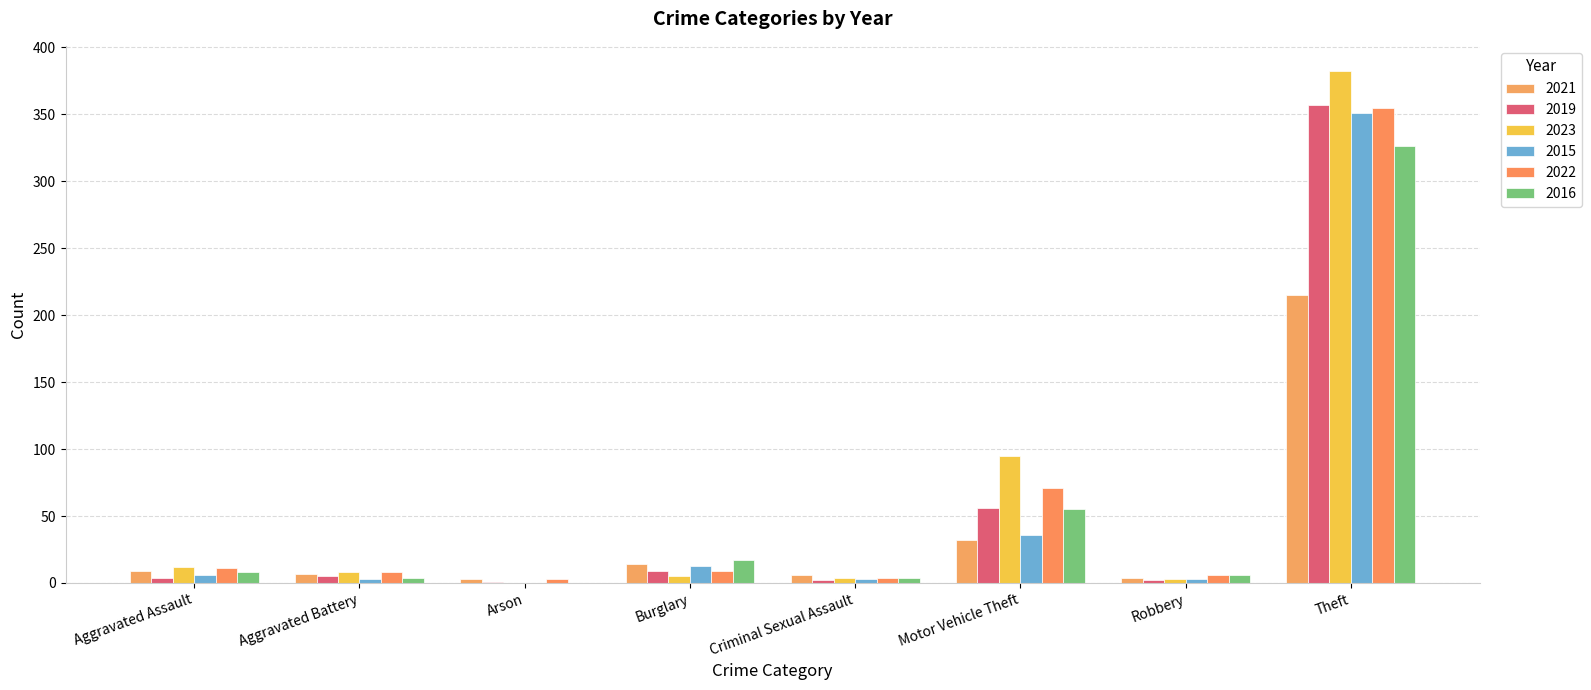

Which series has the widest spread of values?

2023